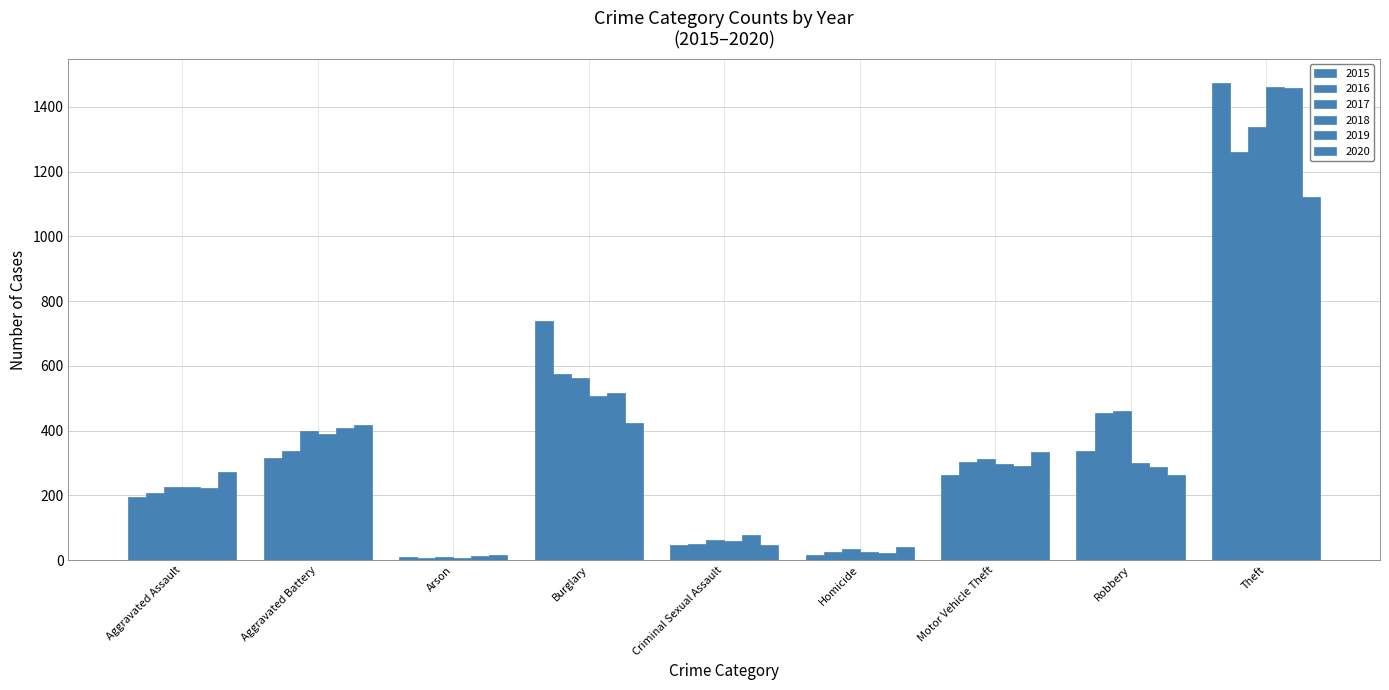

How many distinct data groups are displayed?

6